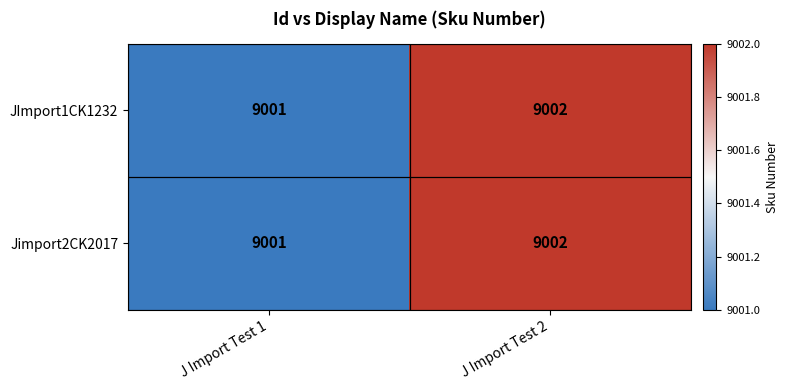

What is the sum of all JImport1CK1232 values?

18003